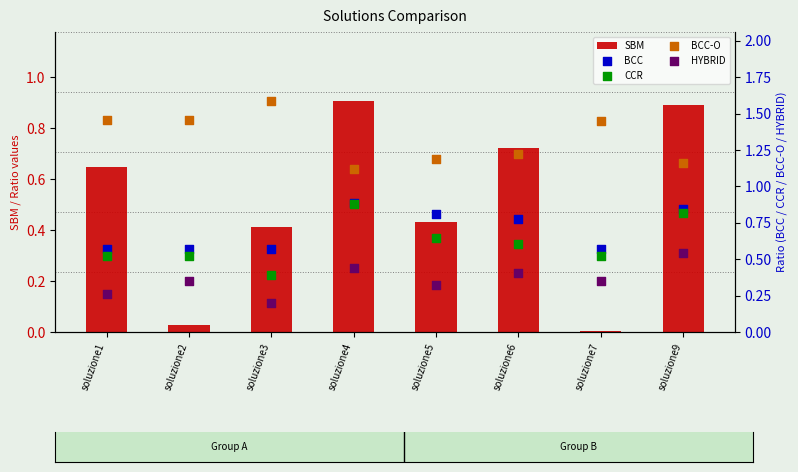

Is the value of SBM at soluzione3 greater than the value of CCR at soluzione7?

No